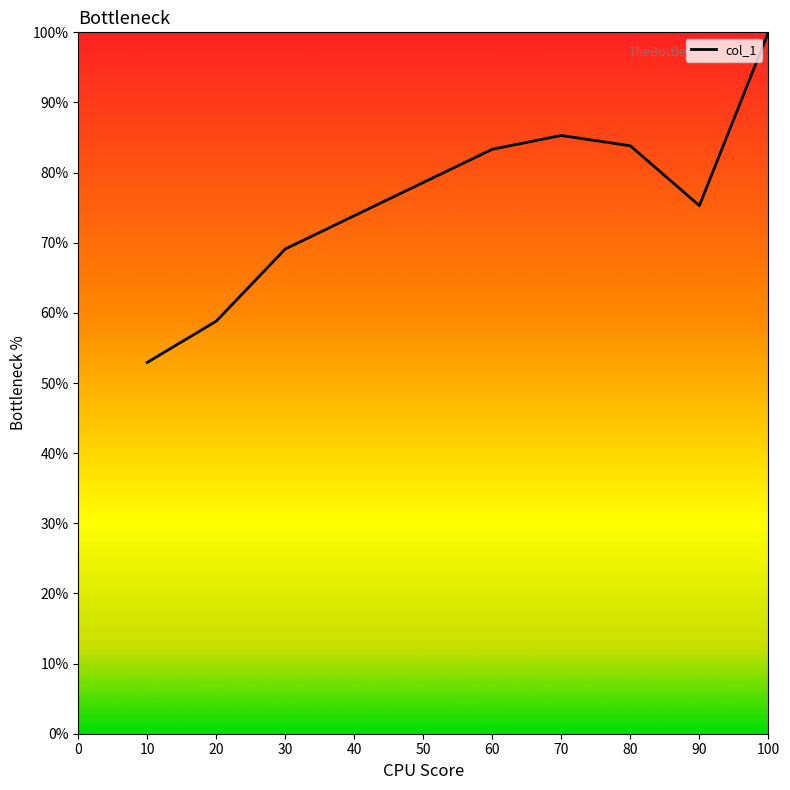

What is the difference between the maximum and second lowest values?

41.2